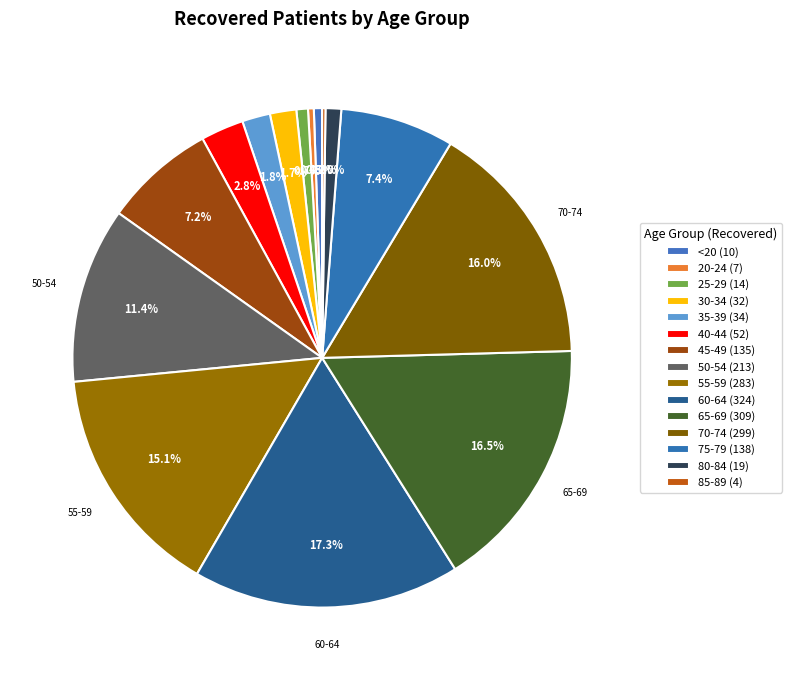

To the nearest percent, what is the difference between the 65-69 and 85-89 slice percentages?

16%